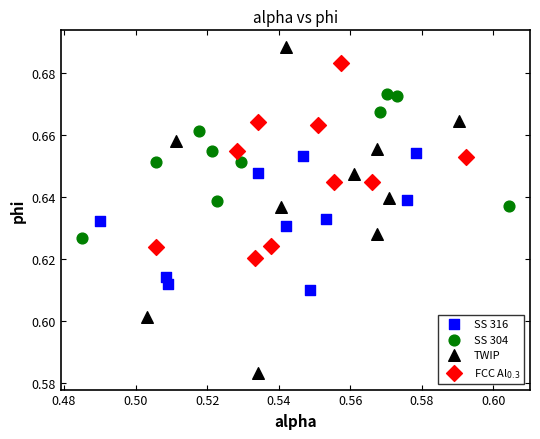

Which series contains the highest Y value?

TWIP